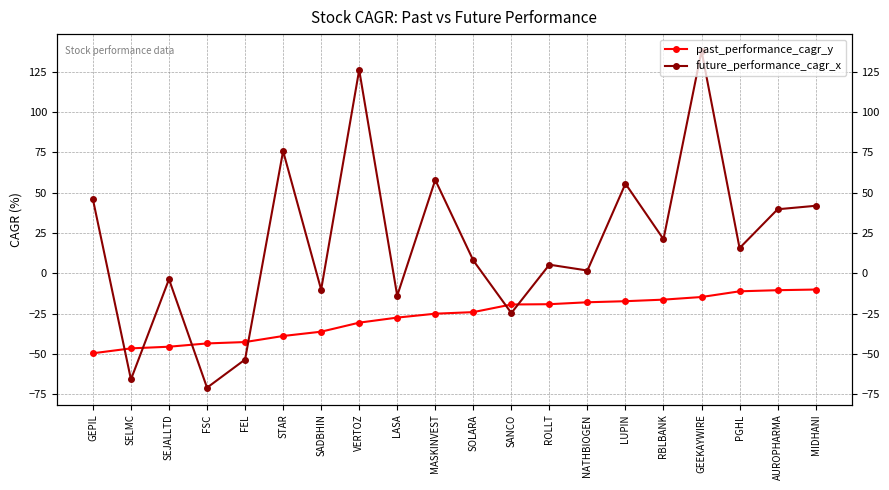

True or false: past_performance_cagr_y has a value of -20.5 at FEL.

False